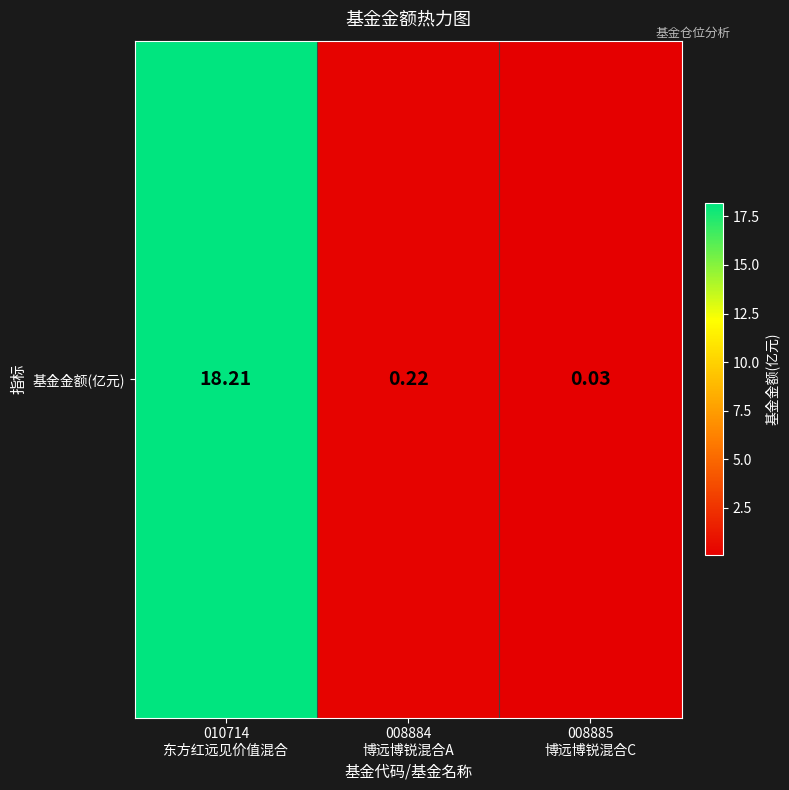

Rank the categories by value from highest to lowest.

010714
东方红远见价值混合, 008884
博远博锐混合A, 008885
博远博锐混合C